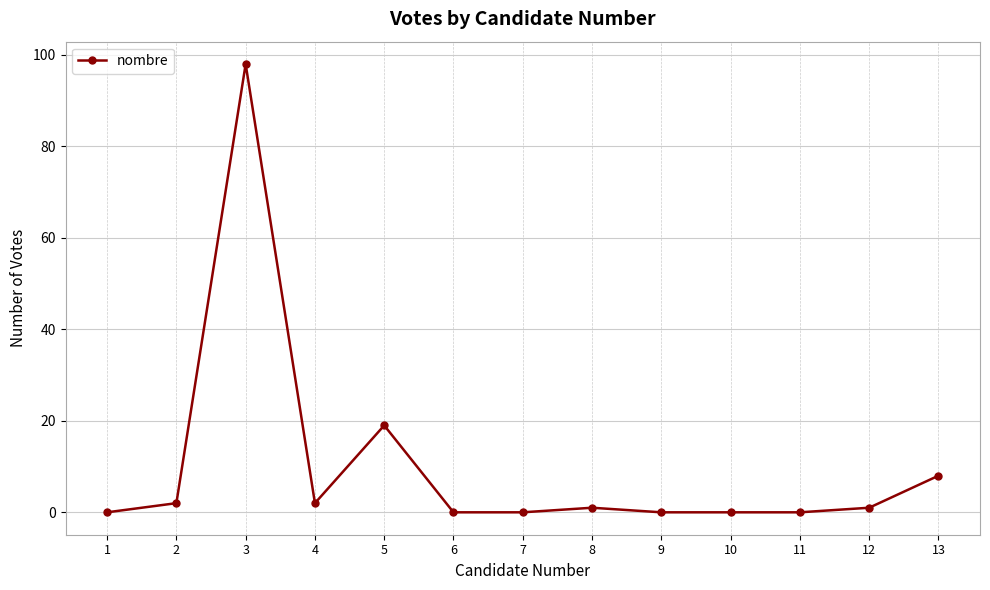

What is the difference between the maximum and minimum values?

98